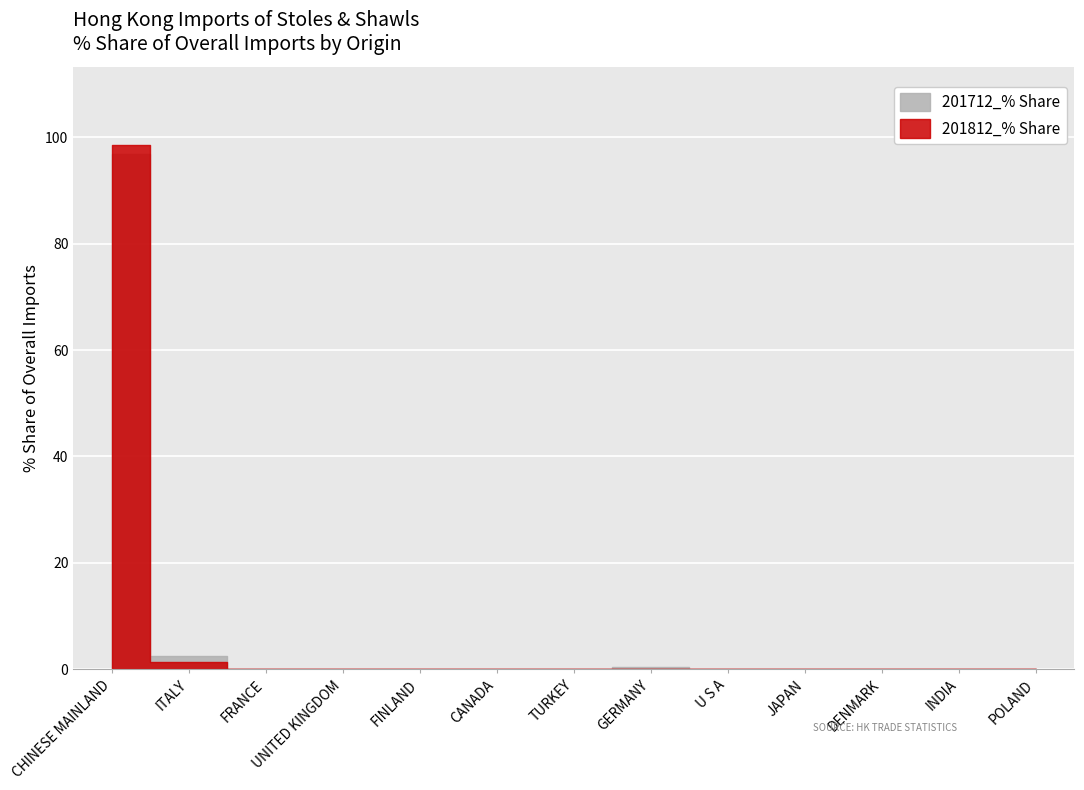

What is the sum of all 201812_% Share values?

100.0